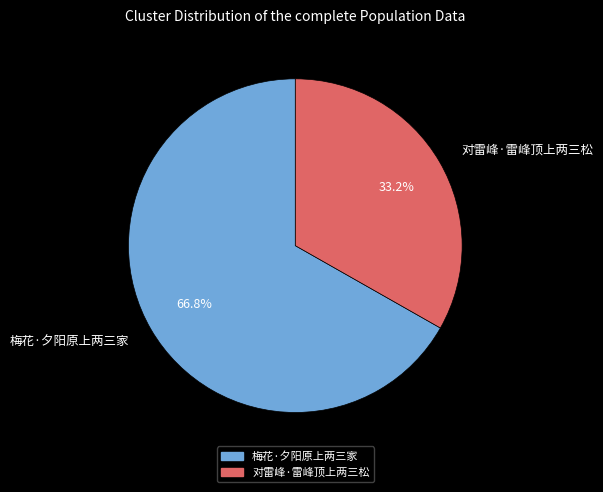

To the nearest percent, what is the combined percentage of 梅花·夕阳原上两三家 and 对雷峰·雷峰顶上两三松?

100%